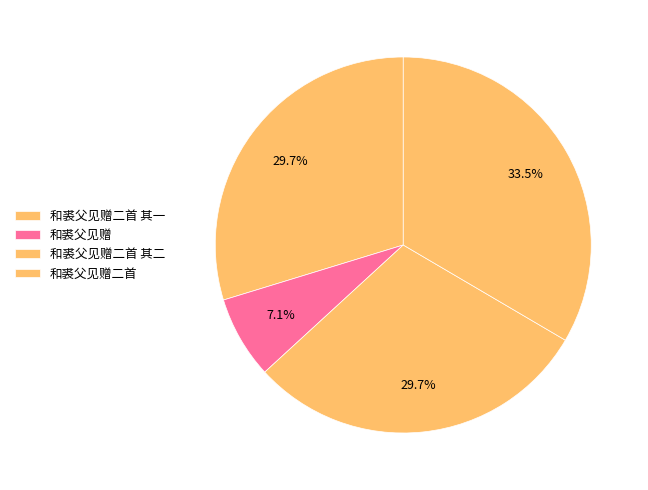

How many slices are in this pie chart?

4